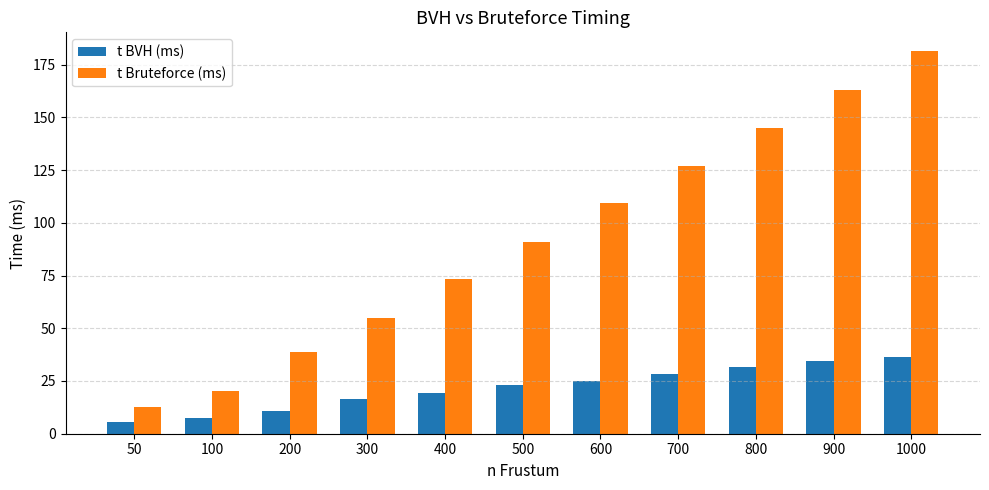

At which category does the chart reach its peak across all series?

1000